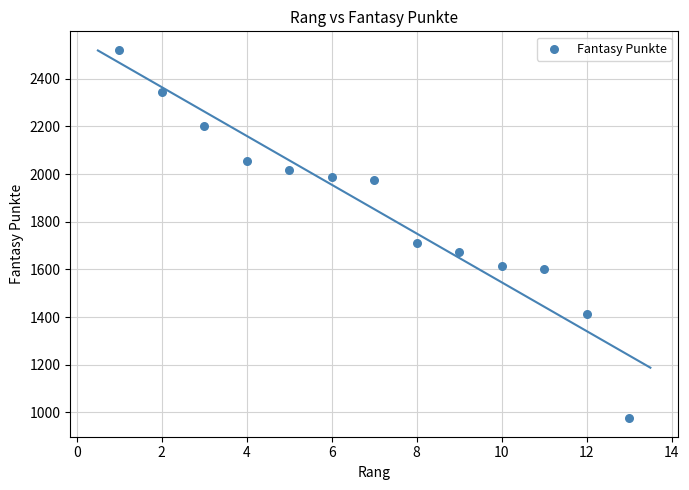

What is the range of Y values (max minus min)?

1547